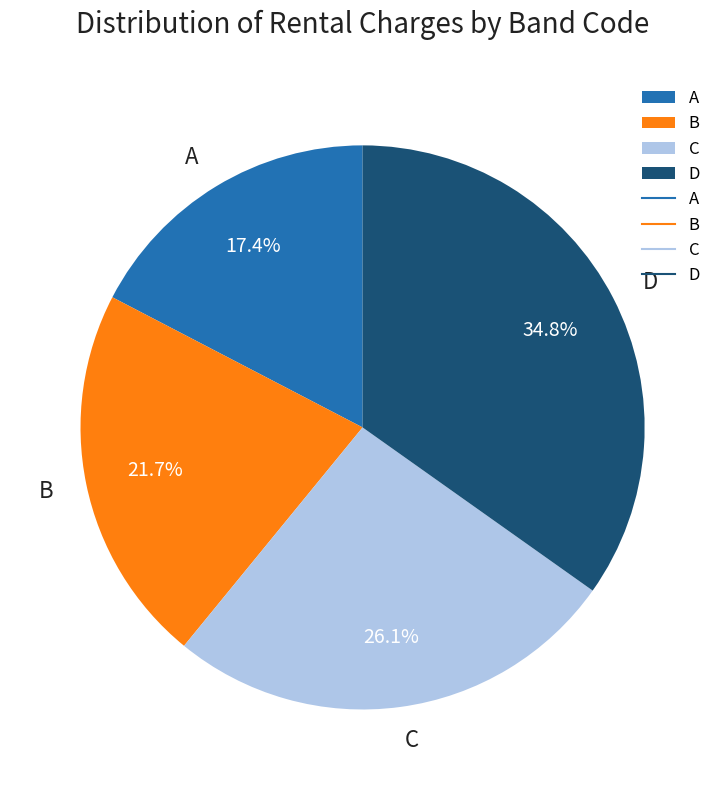

What is the smallest slice in the pie chart?

A